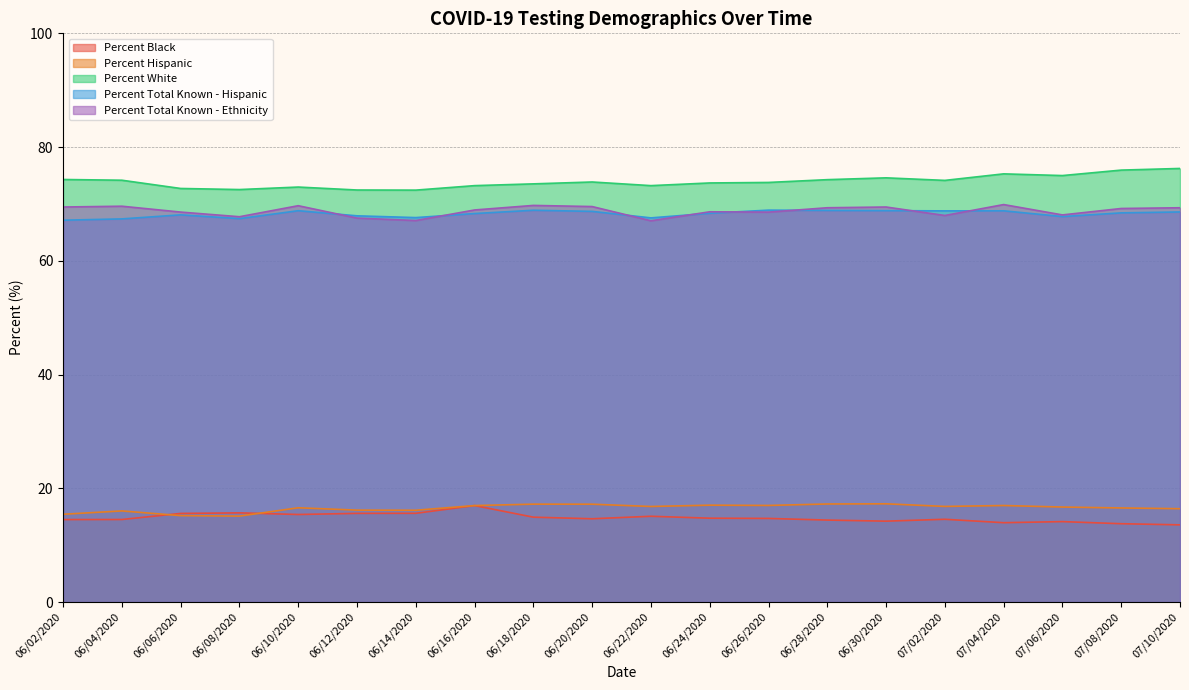

Reading left to right, extract all data points from this chart.

Percent Black: 06/02/2020=14.5	06/04/2020=14.5	06/06/2020=15.6	06/08/2020=15.7	06/10/2020=15.4	06/12/2020=15.6	06/14/2020=15.6	06/16/2020=17.0	06/18/2020=14.9	06/20/2020=14.6	06/22/2020=15.1	06/24/2020=14.7	06/26/2020=14.7	06/28/2020=14.4	06/30/2020=14.2	07/02/2020=14.6	07/04/2020=13.9	07/06/2020=14.1	07/08/2020=13.8	07/10/2020=13.6
Percent Hispanic: 06/02/2020=15.4	06/04/2020=16.0	06/06/2020=15.2	06/08/2020=15.1	06/10/2020=16.6	06/12/2020=16.2	06/14/2020=16.1	06/16/2020=17.0	06/18/2020=17.2	06/20/2020=17.2	06/22/2020=16.8	06/24/2020=17.0	06/26/2020=17.0	06/28/2020=17.2	06/30/2020=17.3	07/02/2020=16.8	07/04/2020=17.0	07/06/2020=16.7	07/08/2020=16.5	07/10/2020=16.4
Percent White: 06/02/2020=74.3	06/04/2020=74.2	06/06/2020=72.7	06/08/2020=72.5	06/10/2020=73.0	06/12/2020=72.5	06/14/2020=72.4	06/16/2020=73.2	06/18/2020=73.5	06/20/2020=73.9	06/22/2020=73.2	06/24/2020=73.7	06/26/2020=73.8	06/28/2020=74.3	06/30/2020=74.6	07/02/2020=74.1	07/04/2020=75.3	07/06/2020=75.0	07/08/2020=76.0	07/10/2020=76.2
Percent Total Known - Hispanic: 06/02/2020=67.1	06/04/2020=67.4	06/06/2020=68.1	06/08/2020=67.4	06/10/2020=68.8	06/12/2020=67.9	06/14/2020=67.6	06/16/2020=68.3	06/18/2020=68.9	06/20/2020=68.7	06/22/2020=67.5	06/24/2020=68.4	06/26/2020=68.9	06/28/2020=68.9	06/30/2020=68.8	07/02/2020=68.8	07/04/2020=68.8	07/06/2020=67.8	07/08/2020=68.4	07/10/2020=68.6
Percent Total Known - Ethnicity: 06/02/2020=69.5	06/04/2020=69.6	06/06/2020=68.6	06/08/2020=67.8	06/10/2020=69.7	06/12/2020=67.5	06/14/2020=67.1	06/16/2020=68.9	06/18/2020=69.7	06/20/2020=69.5	06/22/2020=67.0	06/24/2020=68.6	06/26/2020=68.6	06/28/2020=69.3	06/30/2020=69.5	07/02/2020=68.0	07/04/2020=69.9	07/06/2020=68.1	07/08/2020=69.2	07/10/2020=69.3